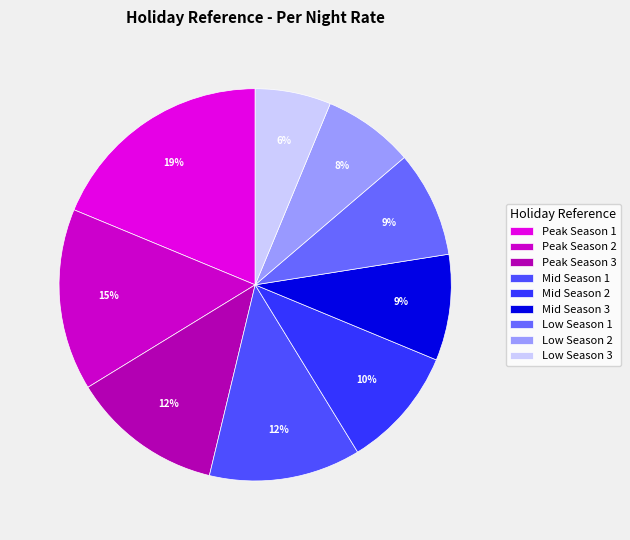

What percentage is the Low Season 1 slice, to the nearest percent?

9%